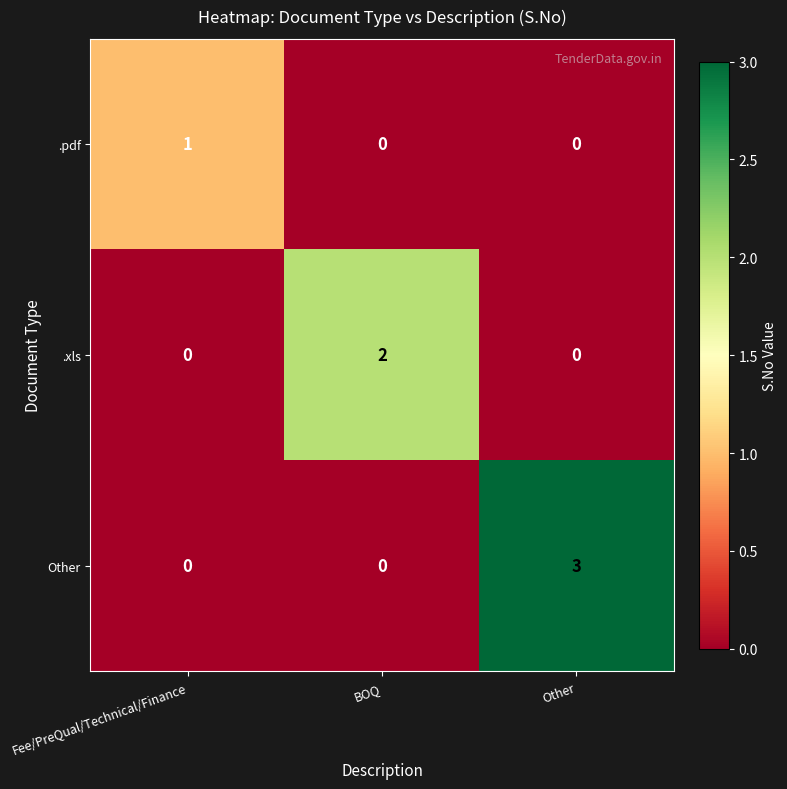

Rank the series by their average value, from highest to lowest.

Other, .xls, .pdf